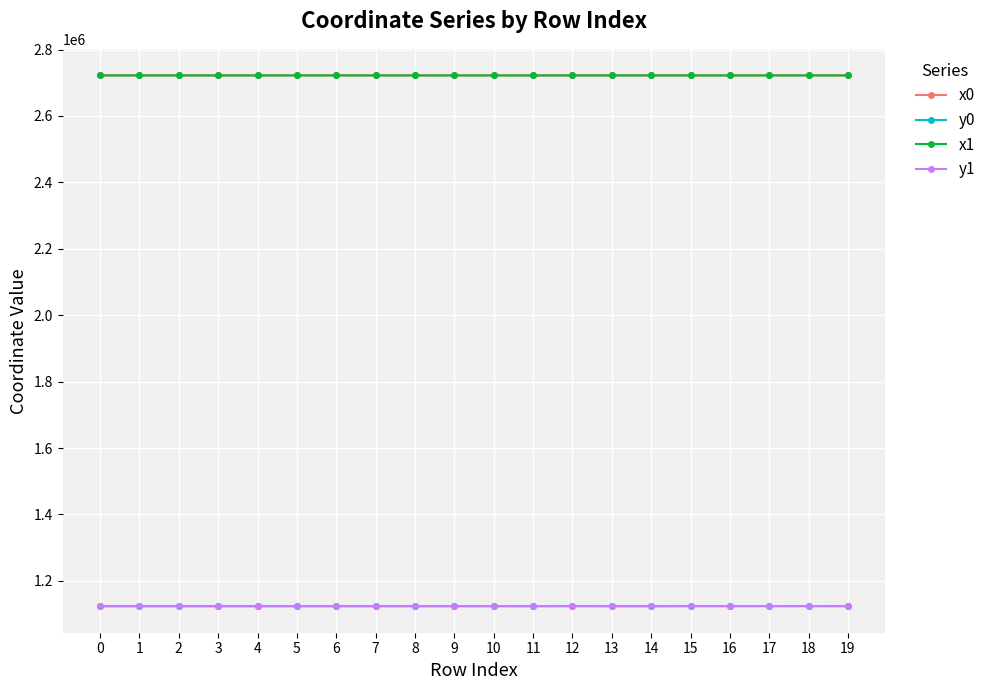

What is the spread (max minus min) of values at 8?

1598445.7